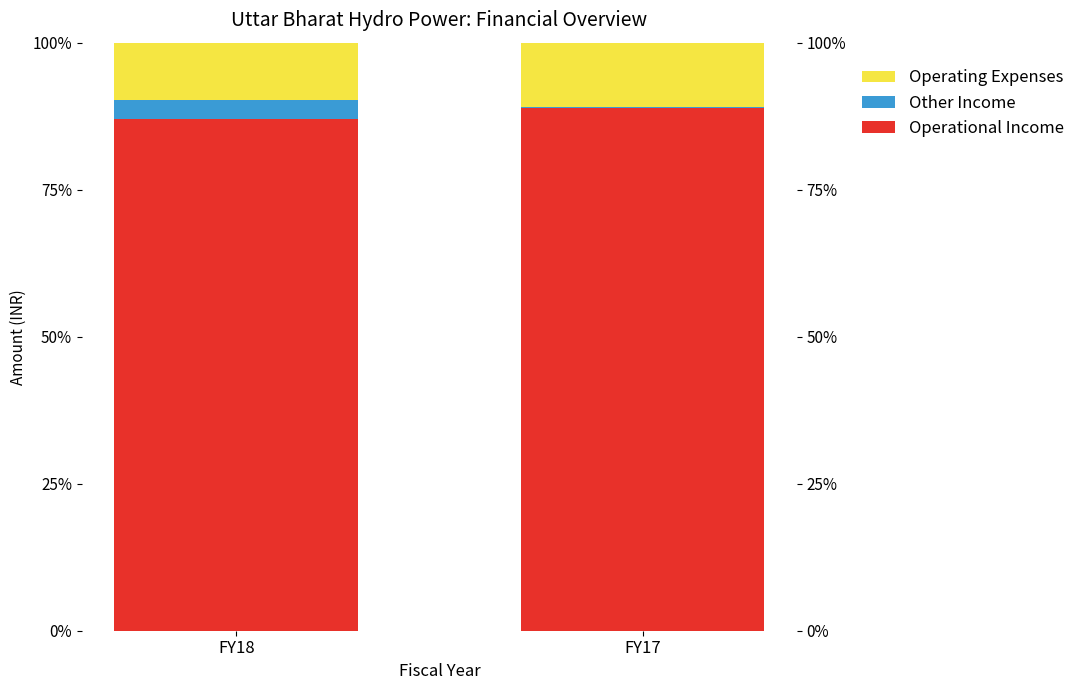

The Operating Expenses series shows 0.1 at FY18. True or false?

True